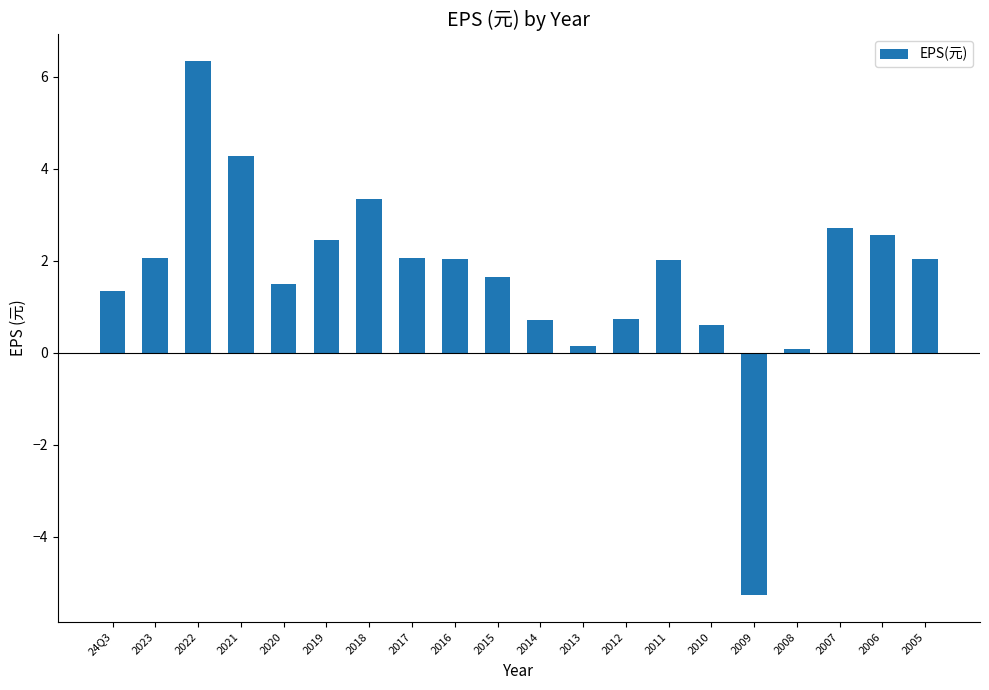

What is the difference between the maximum and minimum values?

11.6